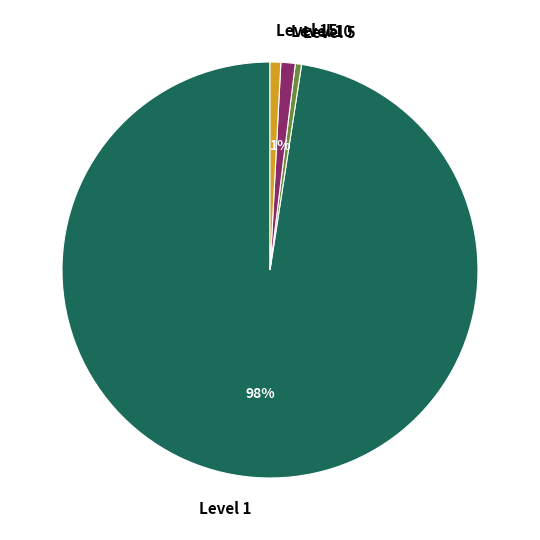

Combined, do Level 1 and Level 5 account for over 50%?

Yes